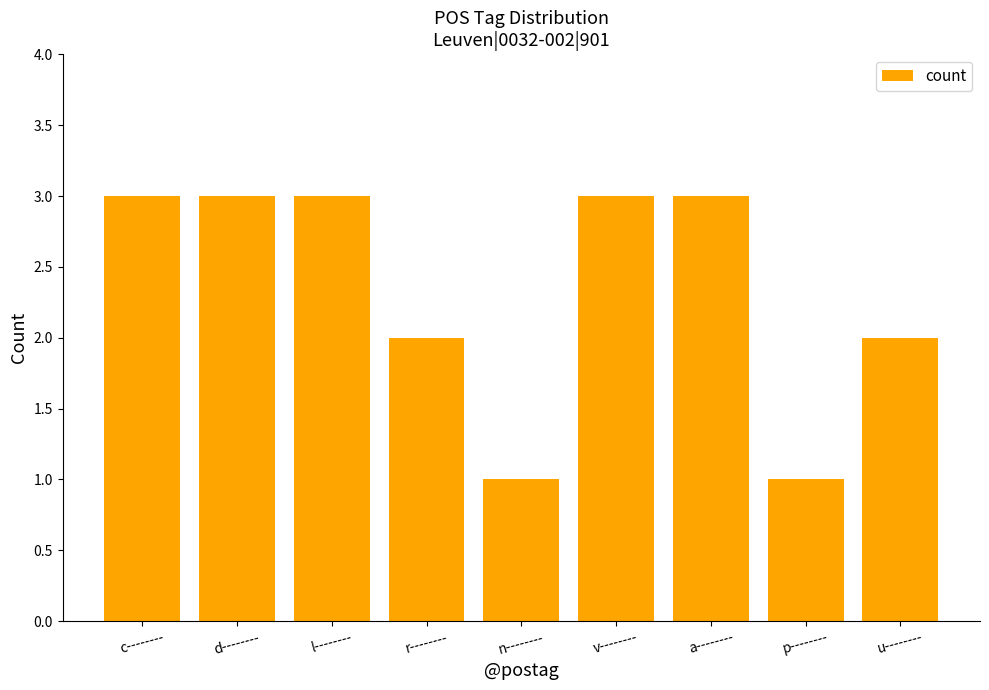

The chart shows a value of 1 at p--------. True or false?

True